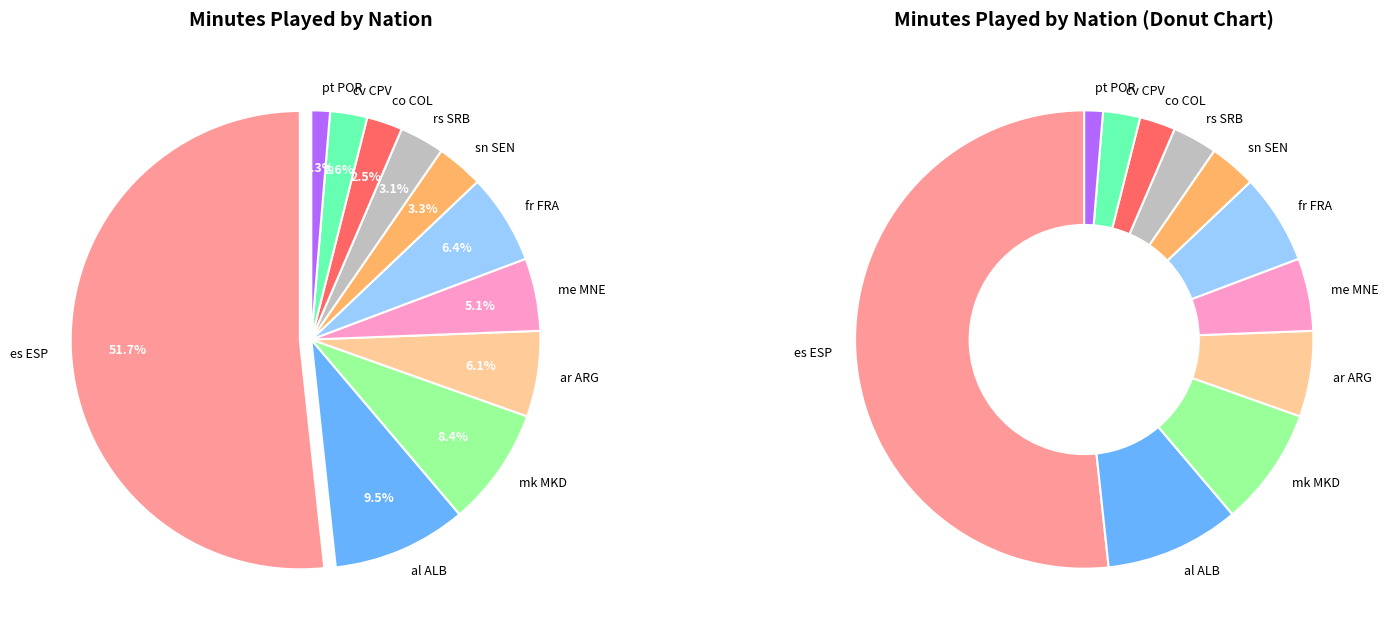

Is al ALB the majority of the pie?

No